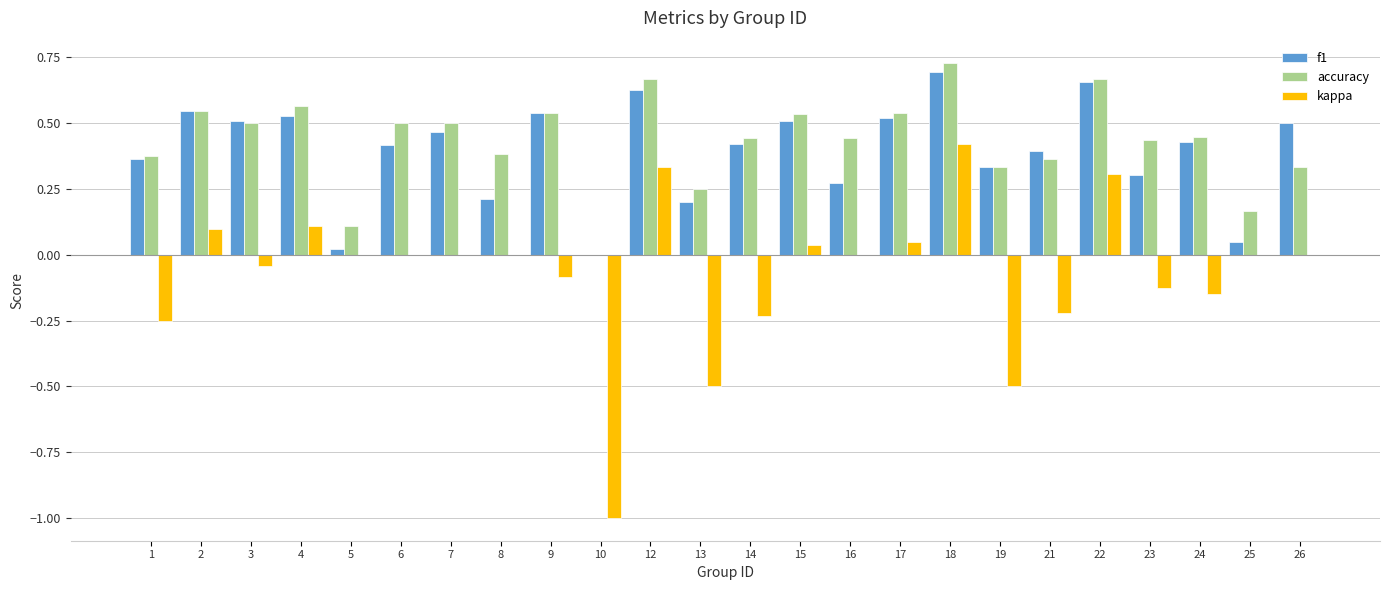

What is the sum of the kappa values at 13 and 17?

-0.5